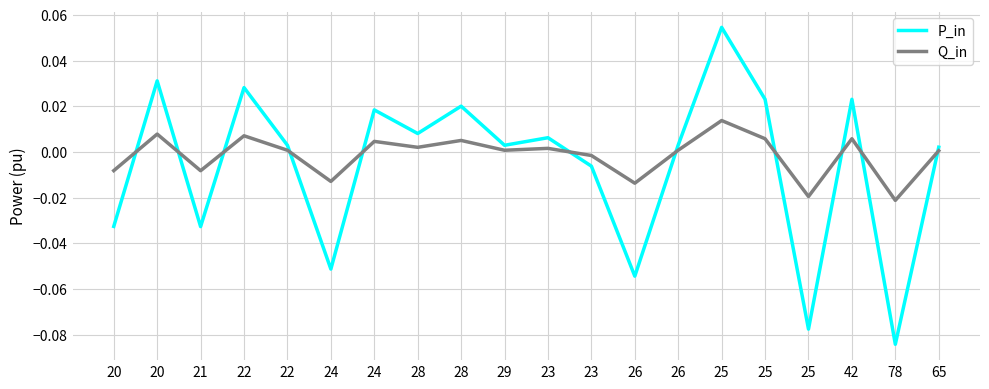

What are all the series names shown in the legend?

P_in, Q_in